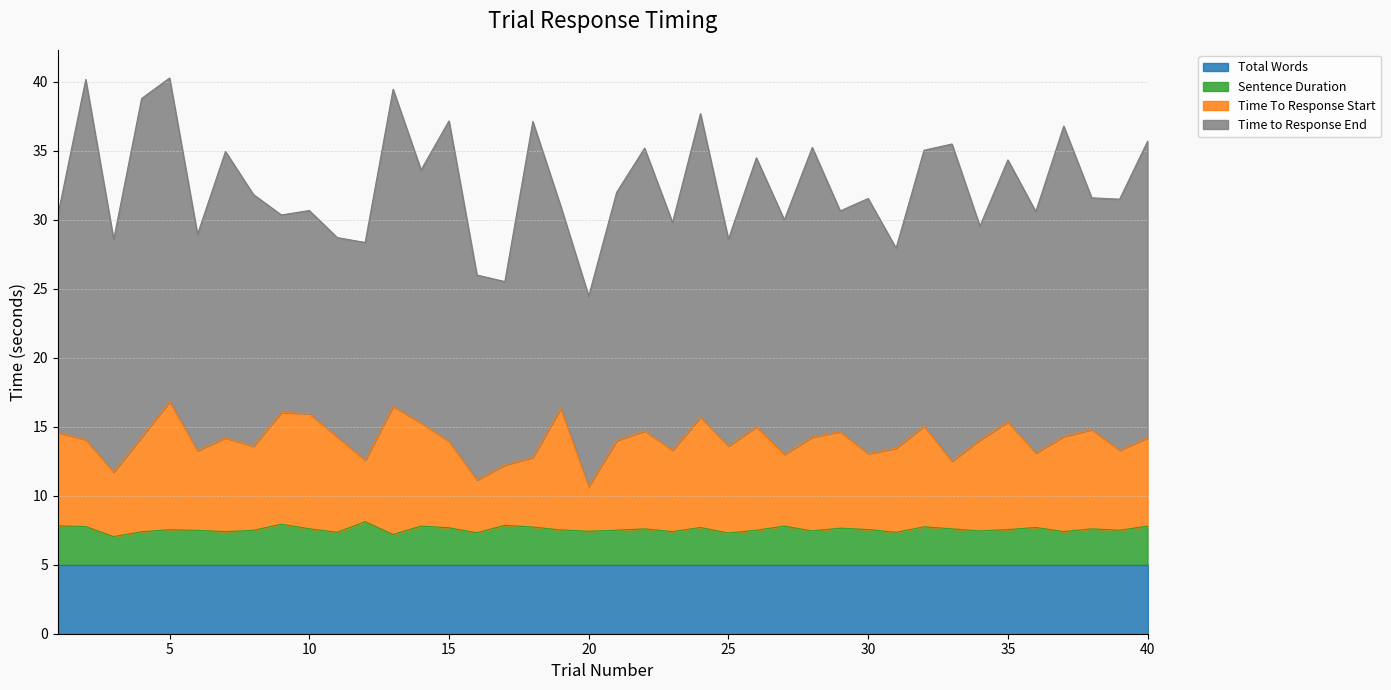

What is the highest value of the Total Words series?

5.0